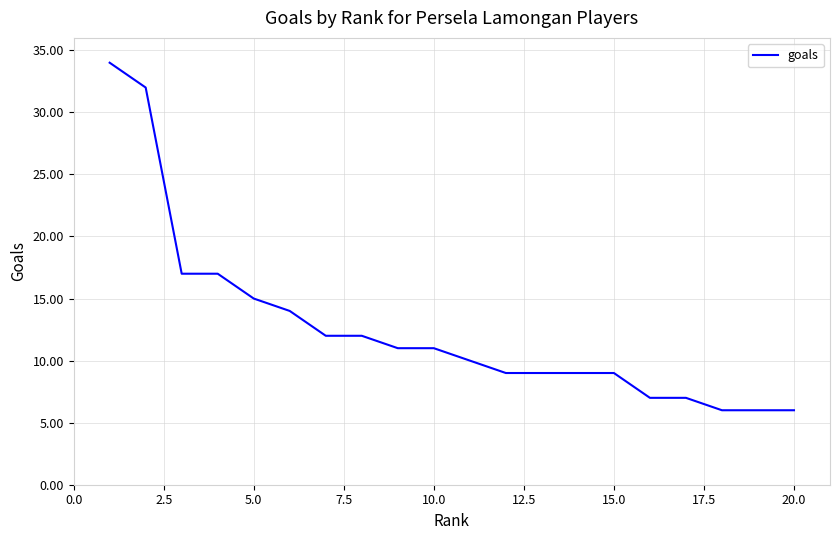

Count the number of categories in the chart.

20